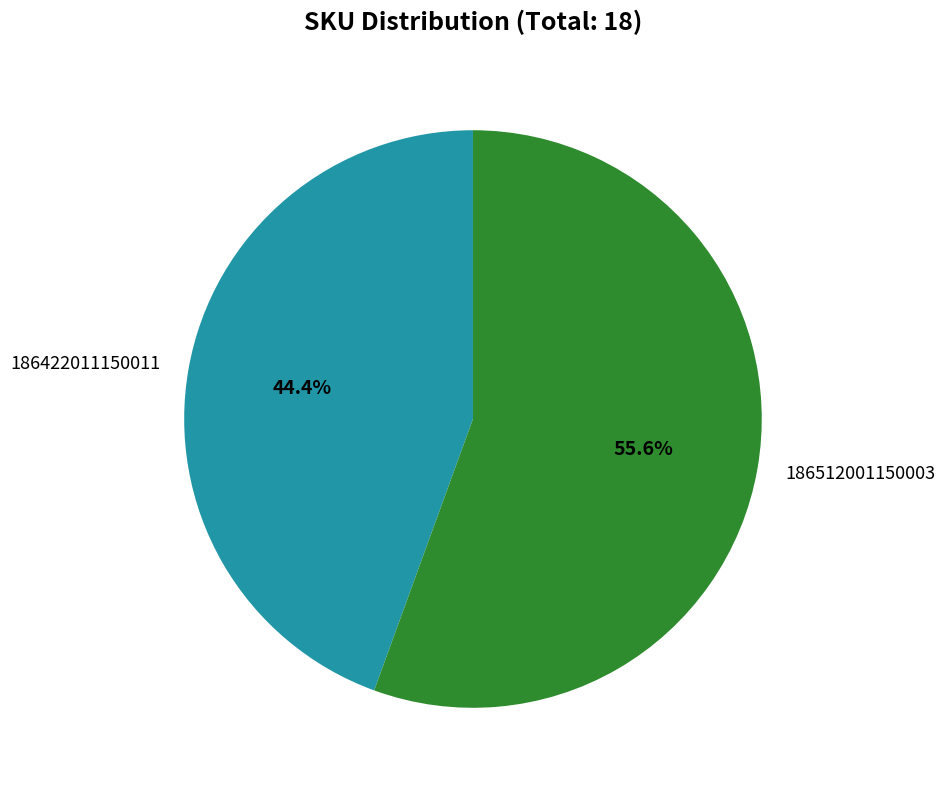

To the nearest percent, what portion does 186512001150003 represent?

56%